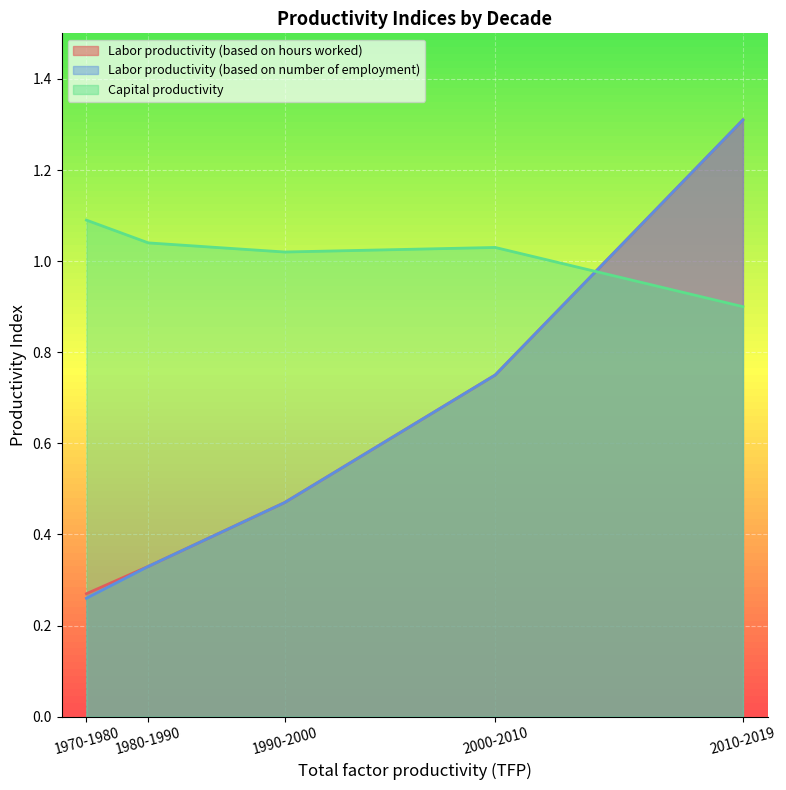

What is the greatest value displayed?

1.3